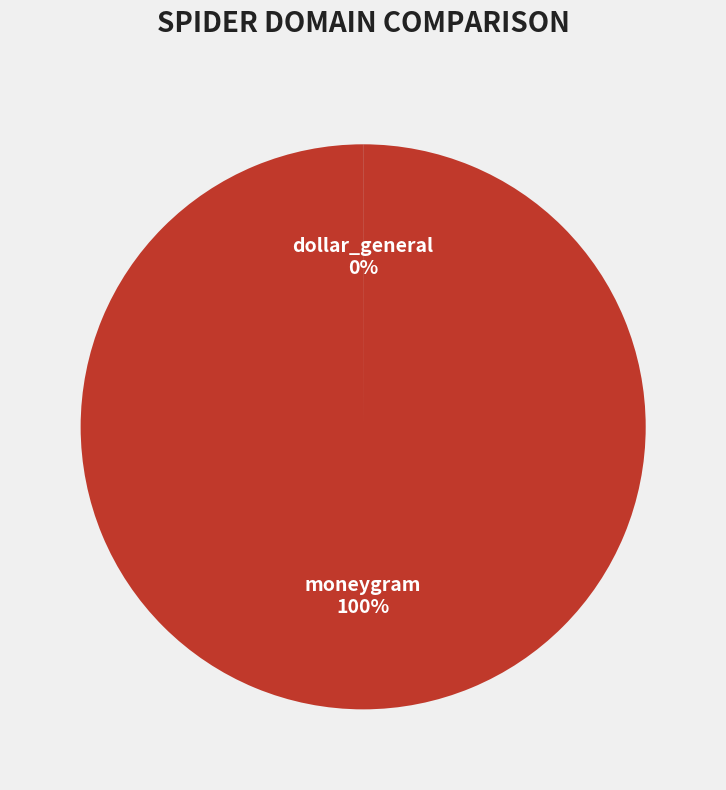

What is the largest slice in the pie chart?

moneygram